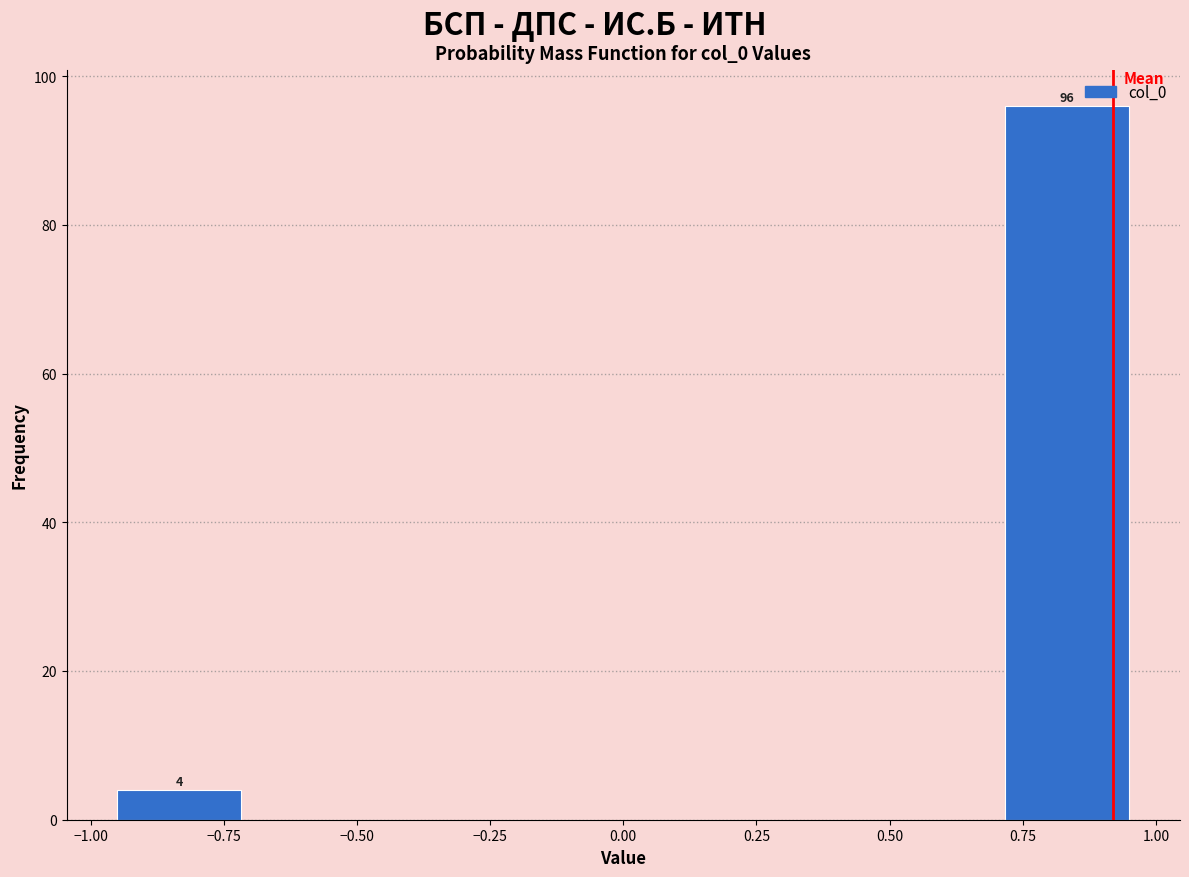

Over which range of the x-axis is the bar tallest?

0.65 to 1.00